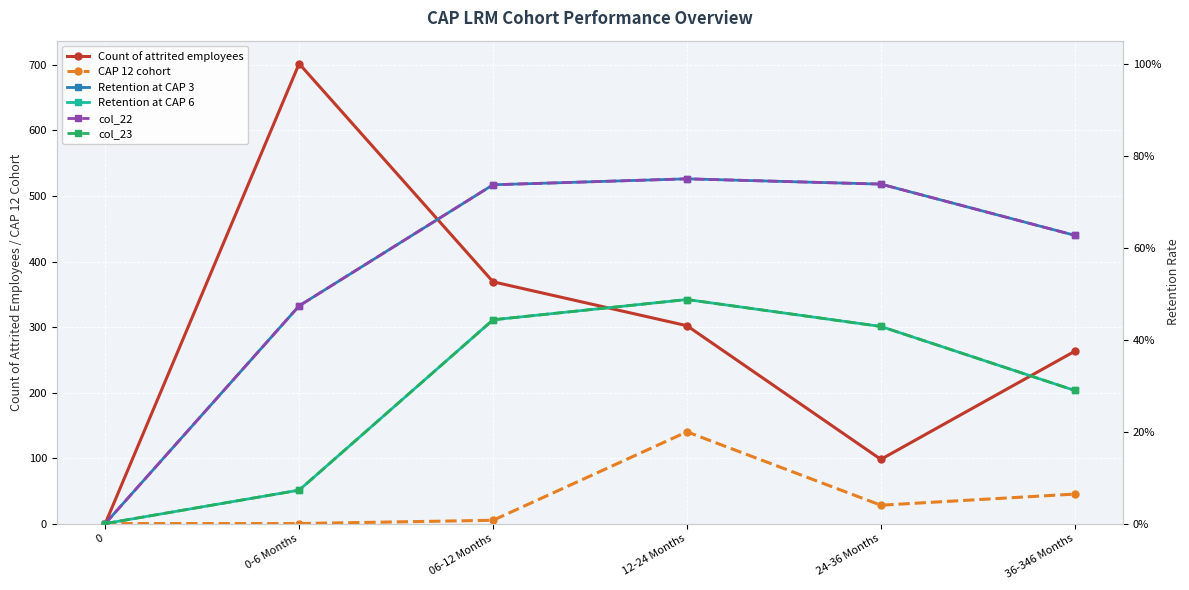

Rank the categories by Retention at CAP 3 value from highest to lowest.

12-24 Months, 24-36 Months, 06-12 Months, 36-346 Months, 0-6 Months, 0